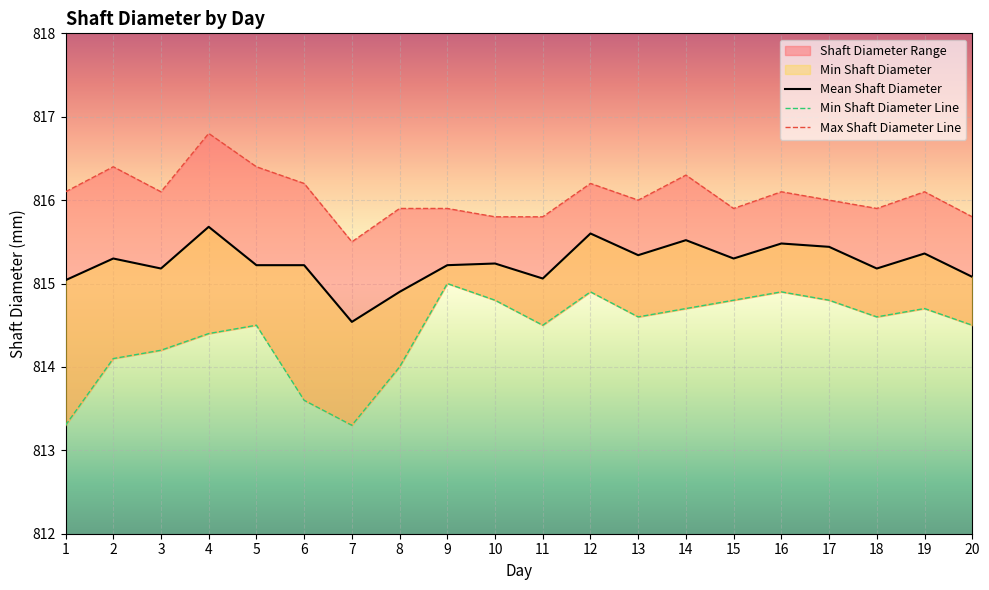

At how many categories does at least one series exceed 814?

20